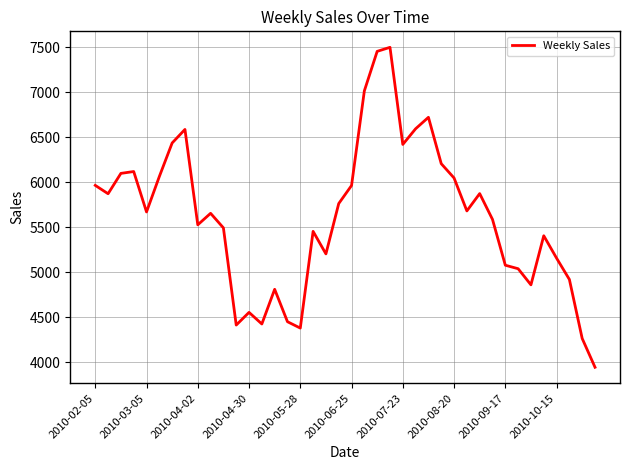

What is the difference between the maximum and minimum values?

3552.3